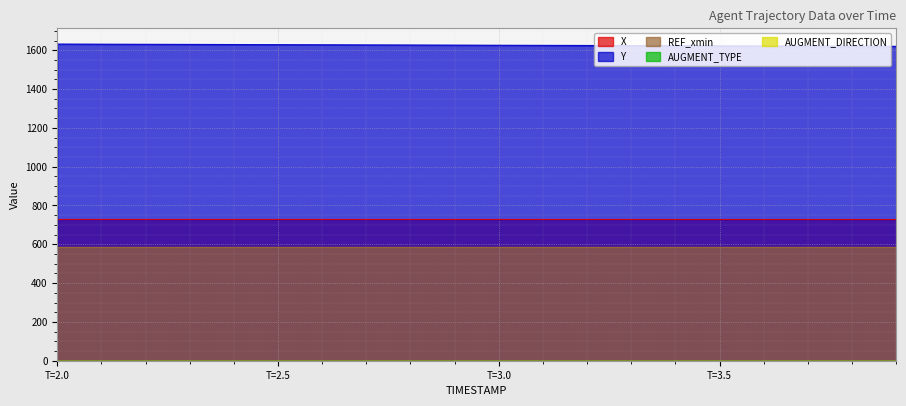

True or false: REF_xmin and AUGMENT_DIRECTION cross at least once.

False